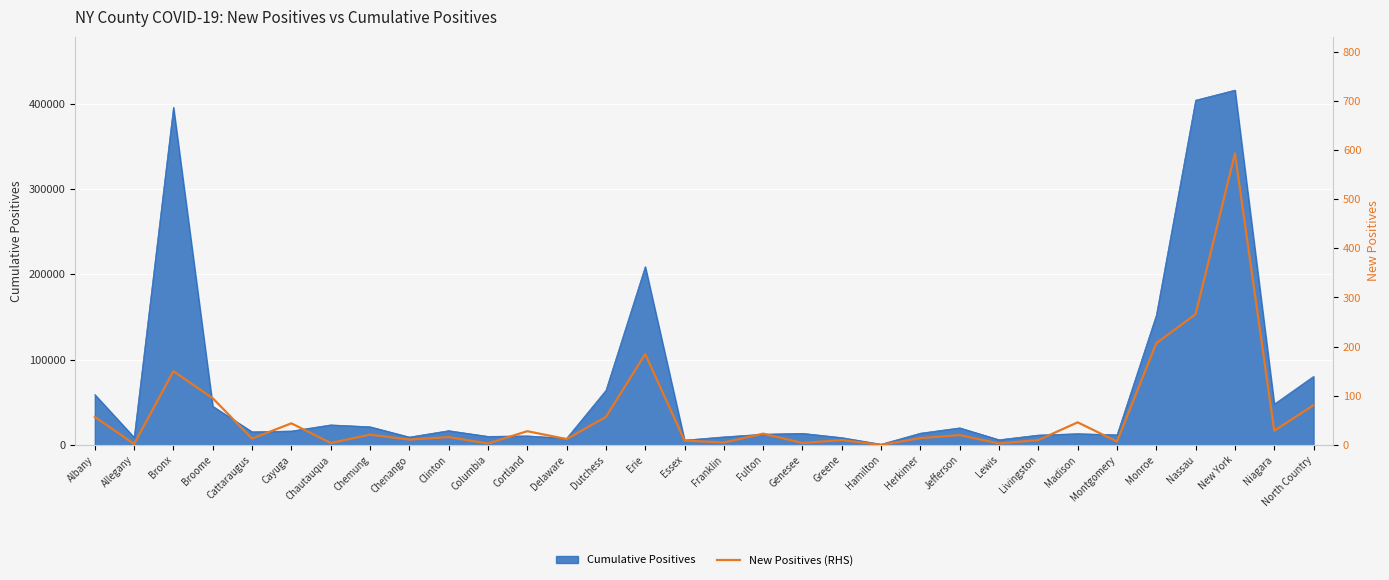

List the labels in order of value, smallest first.

Hamilton, Allegany, Columbia, Lewis, Chautauqua, Genesee, Franklin, Montgomery, Essex, Greene, Livingston, Chenango, Delaware, Cattaraugus, Herkimer, Clinton, Jefferson, Chemung, Fulton, Cortland, Niagara, Cayuga, Madison, Albany, Dutchess, North Country, Broome, Bronx, Erie, Monroe, Nassau, New York